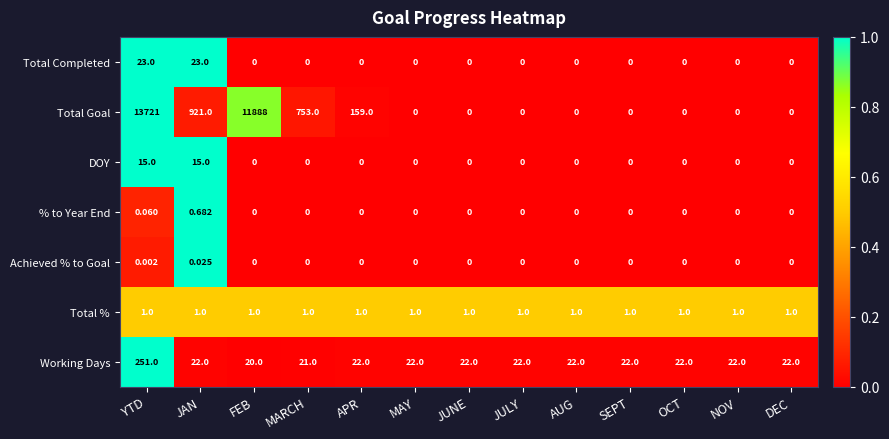

What is the difference between the highest and lowest values at SEPT?

22.0